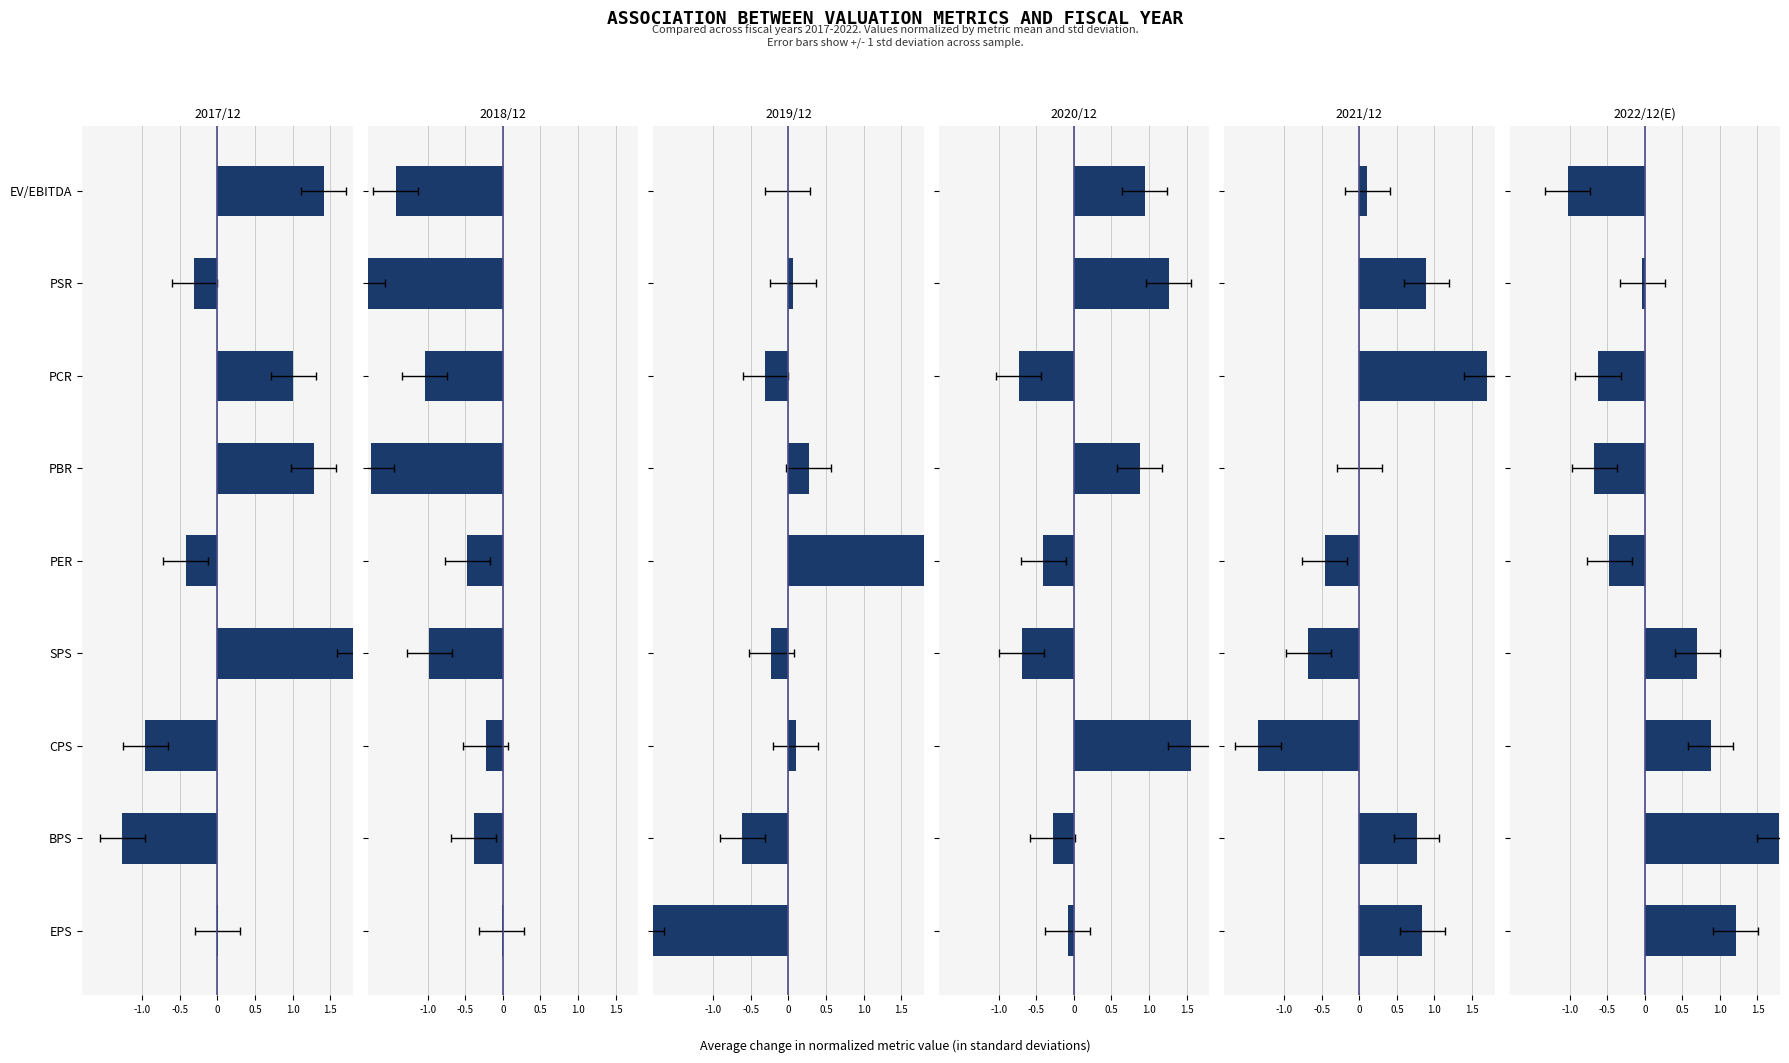

What are all the series names shown in the legend?

2017/12, 2018/12, 2019/12, 2020/12, 2021/12, 2022/12(E)